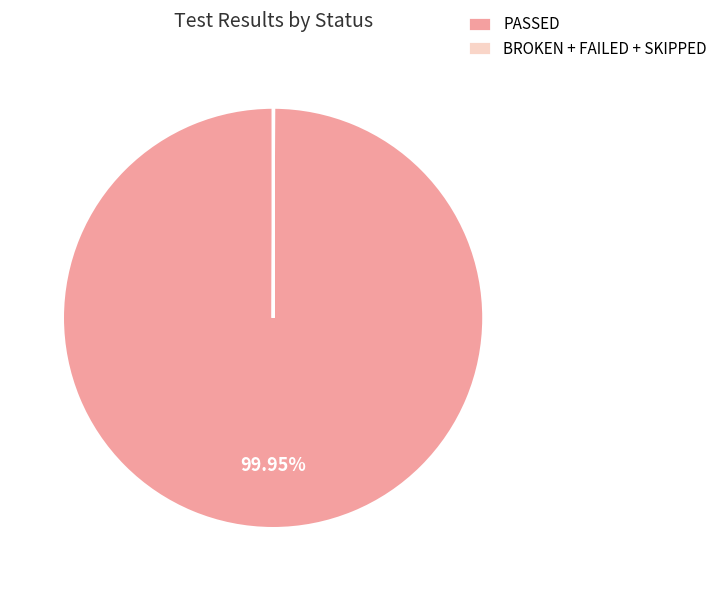

Which category accounts for the majority?

PASSED